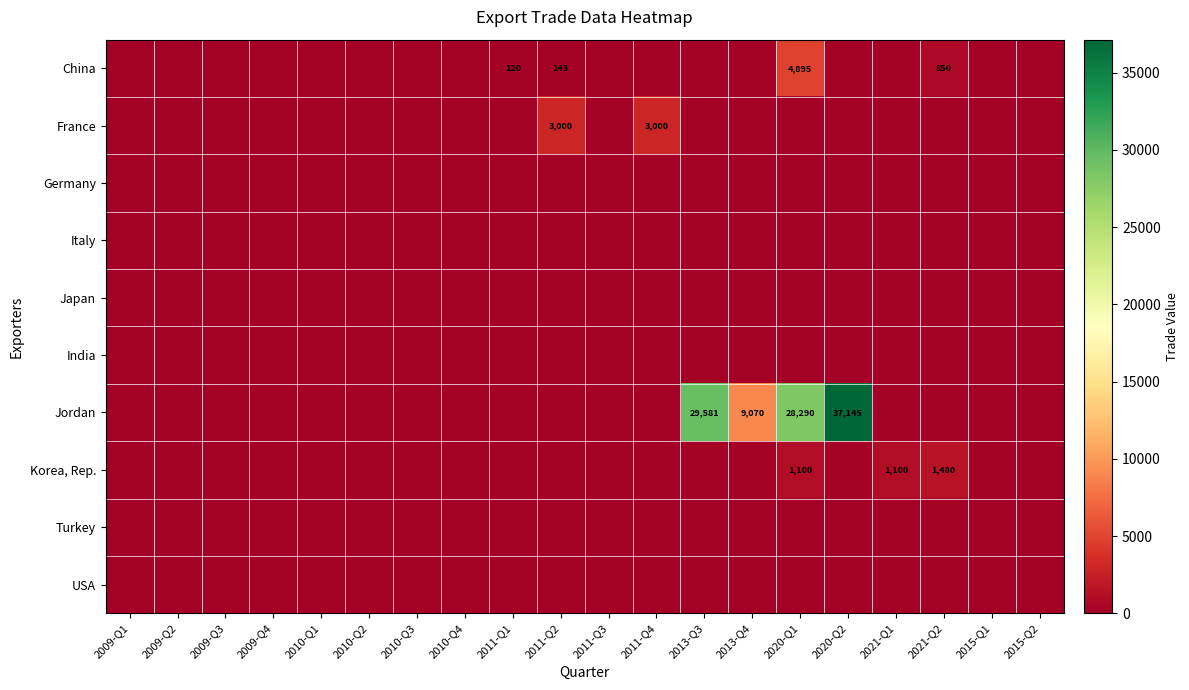

Is it true that Korea, Rep. equals 478 at 2021-Q2?

False